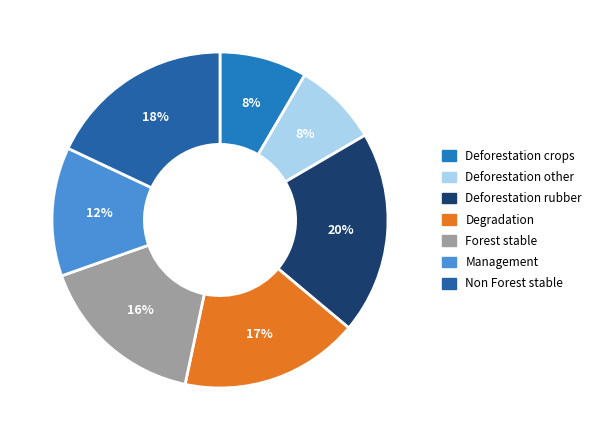

To the nearest percent, what percentage of the pie is Non Forest stable?

18%